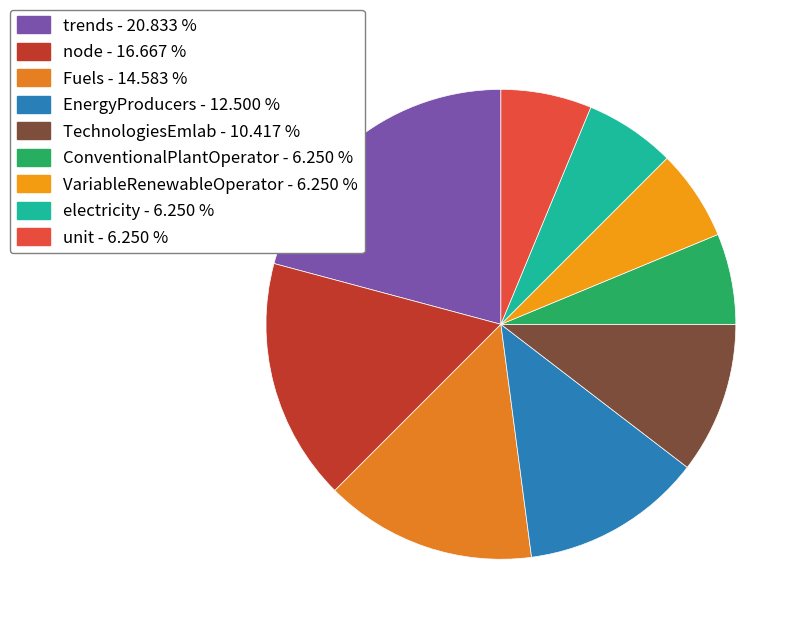

How many segments does this pie chart have?

9